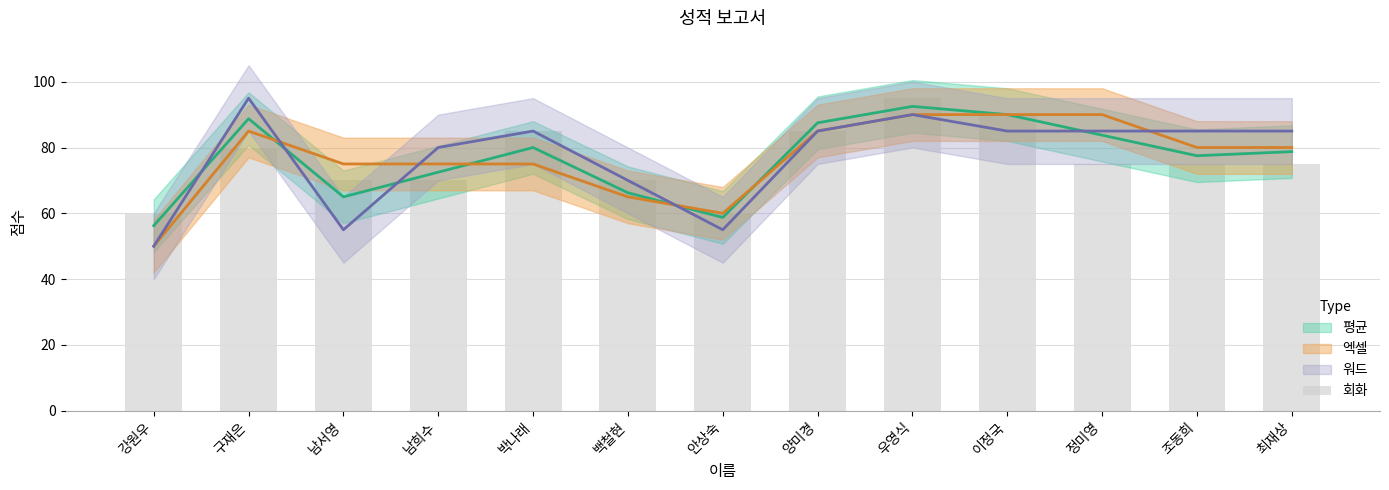

What is the greatest value displayed?

95